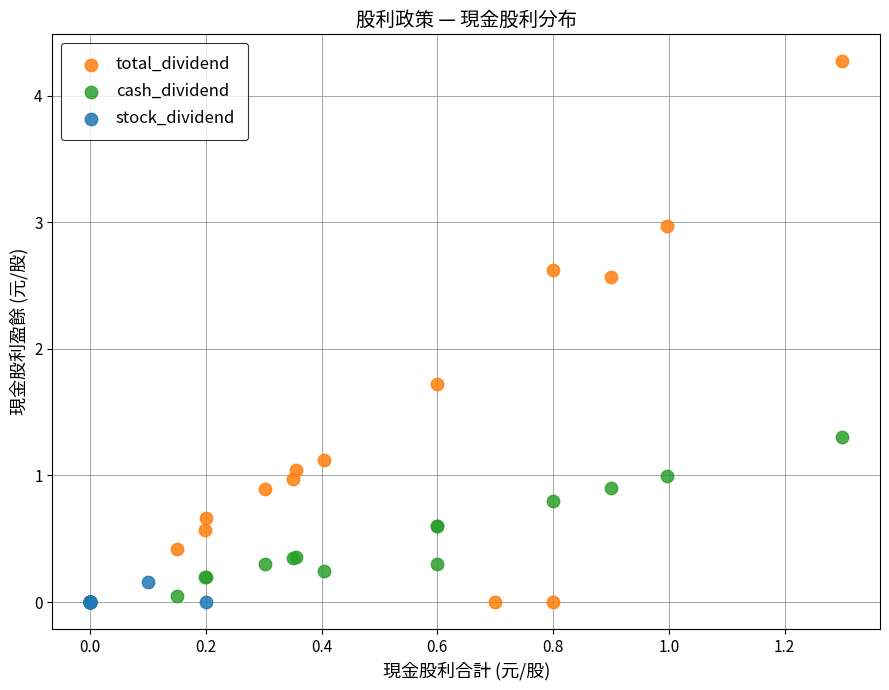

Which series contains the highest Y value?

total_dividend